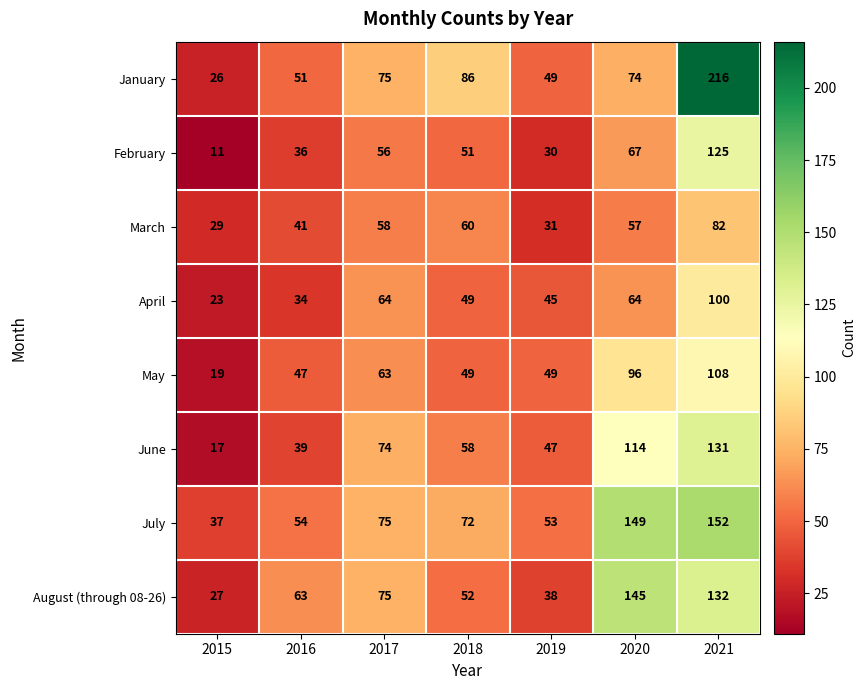

Count the number of categories in the chart.

7